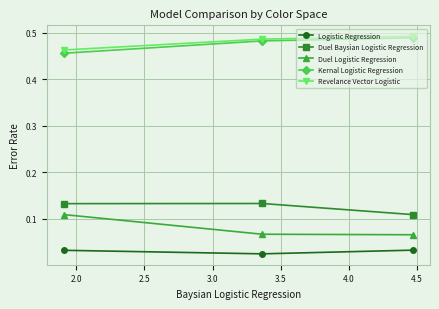

How many Kernal Logistic Regression values are between 0 and 1?

3